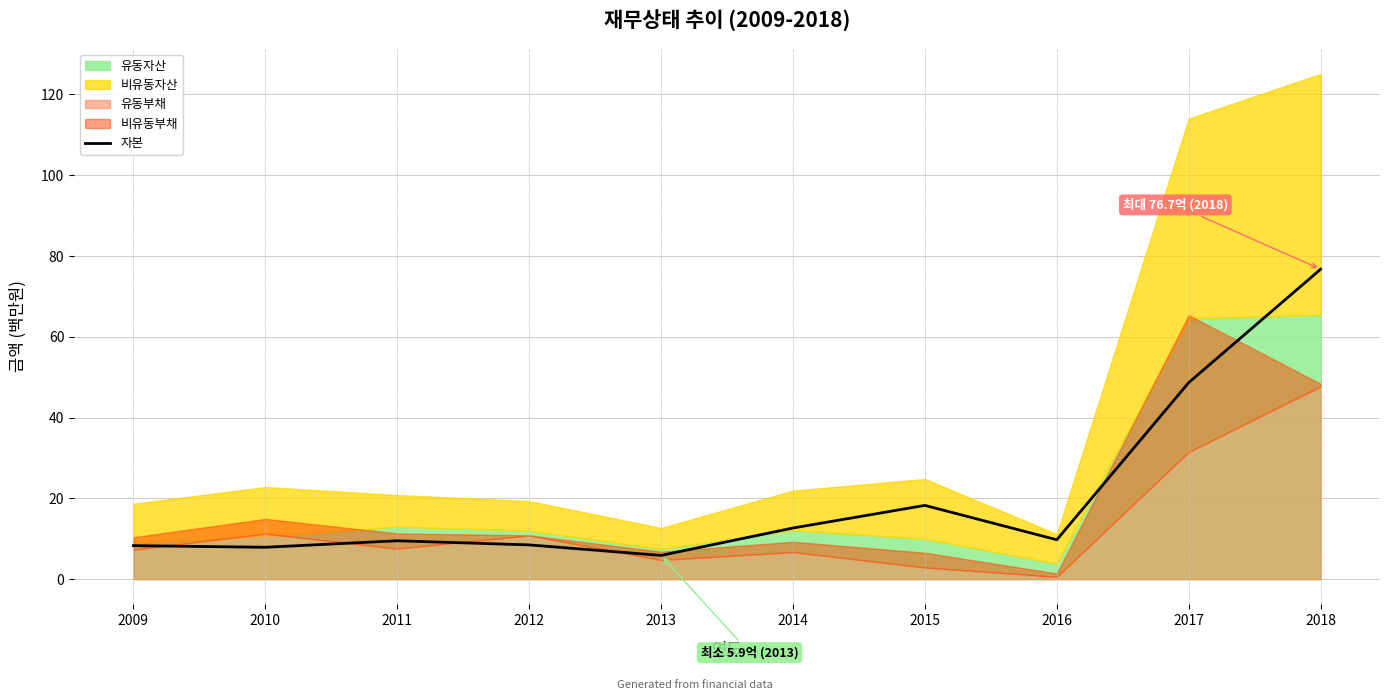

What is the difference between the values at 2011 and 2012?

1.0